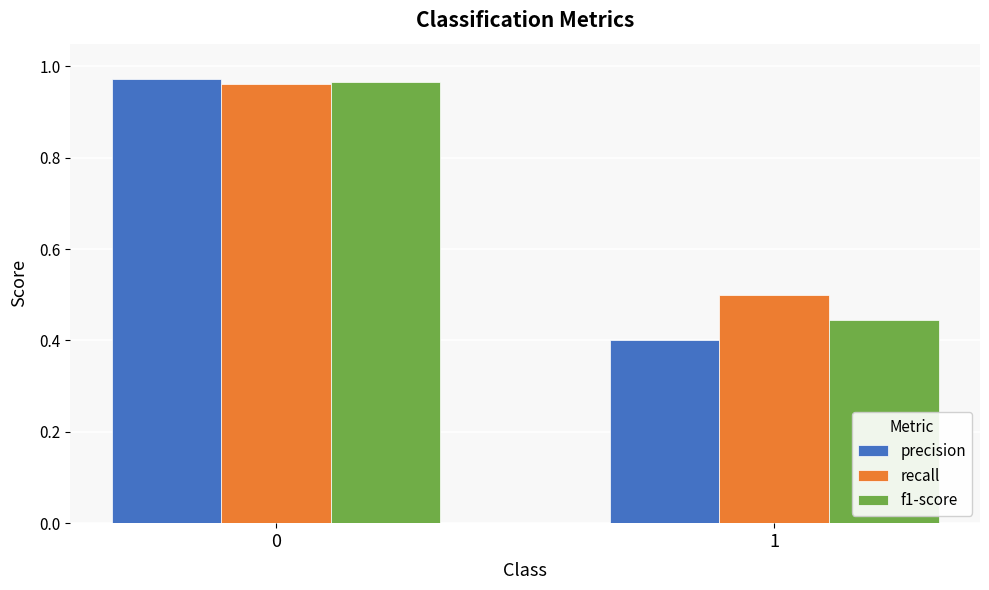

What is the sum of all f1-score values?

1.4